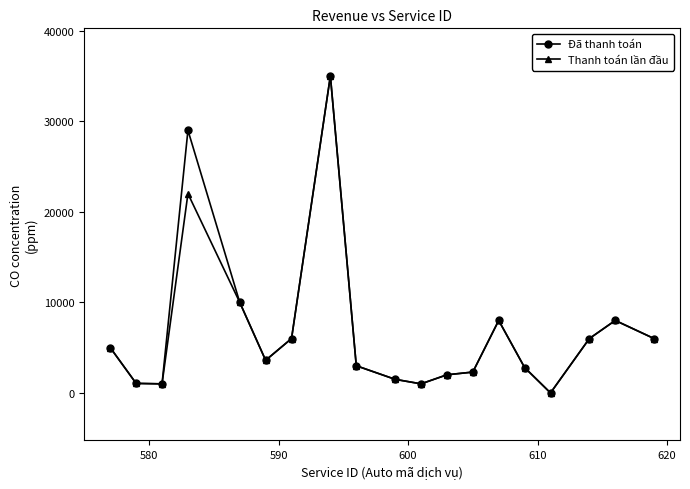

What is the maximum value shown in the chart?

35000